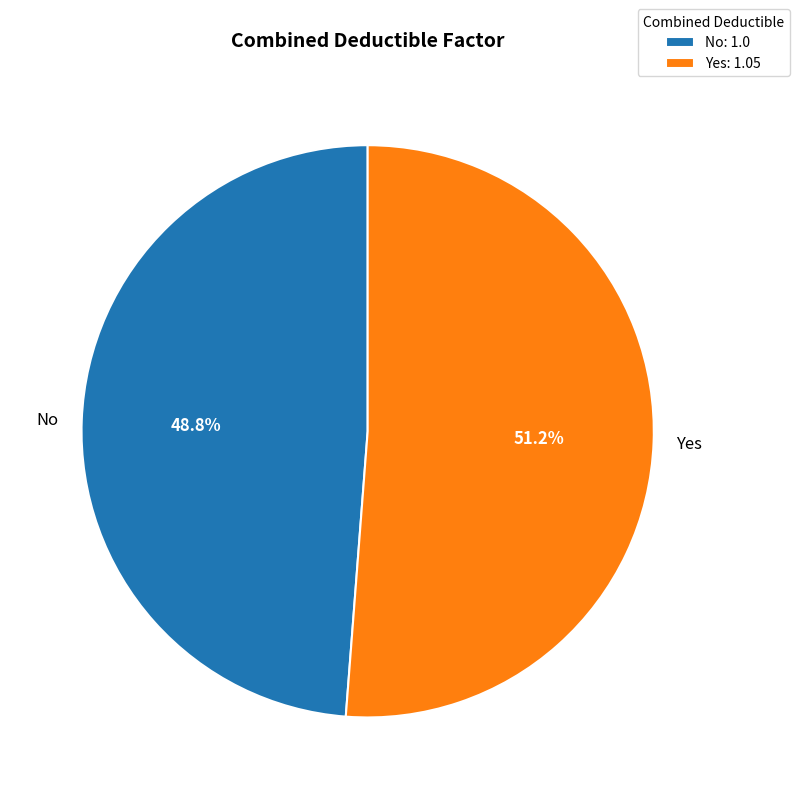

How many slices are in this pie chart?

2